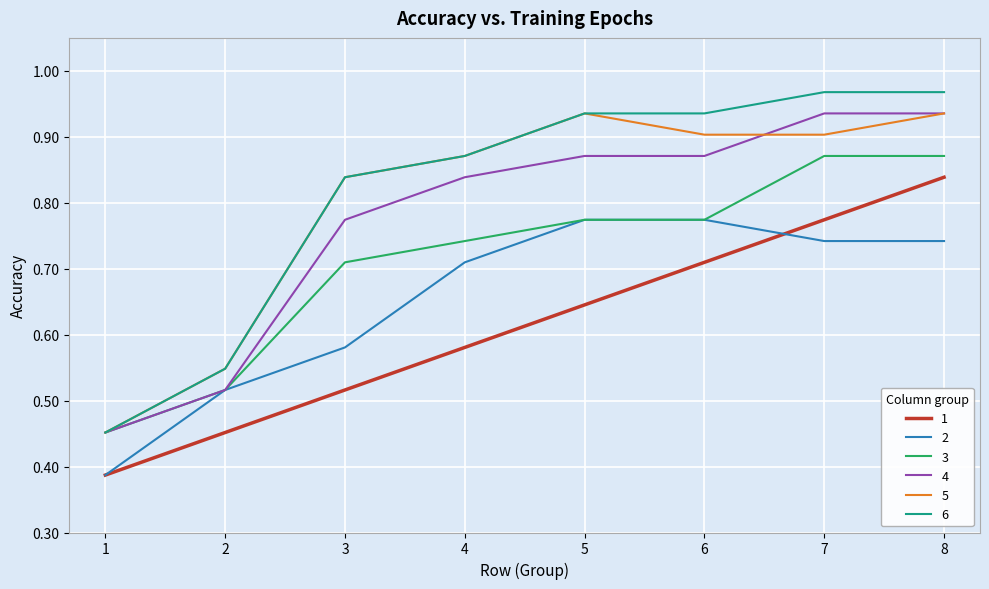

What is the total value across all series at 6?

5.0